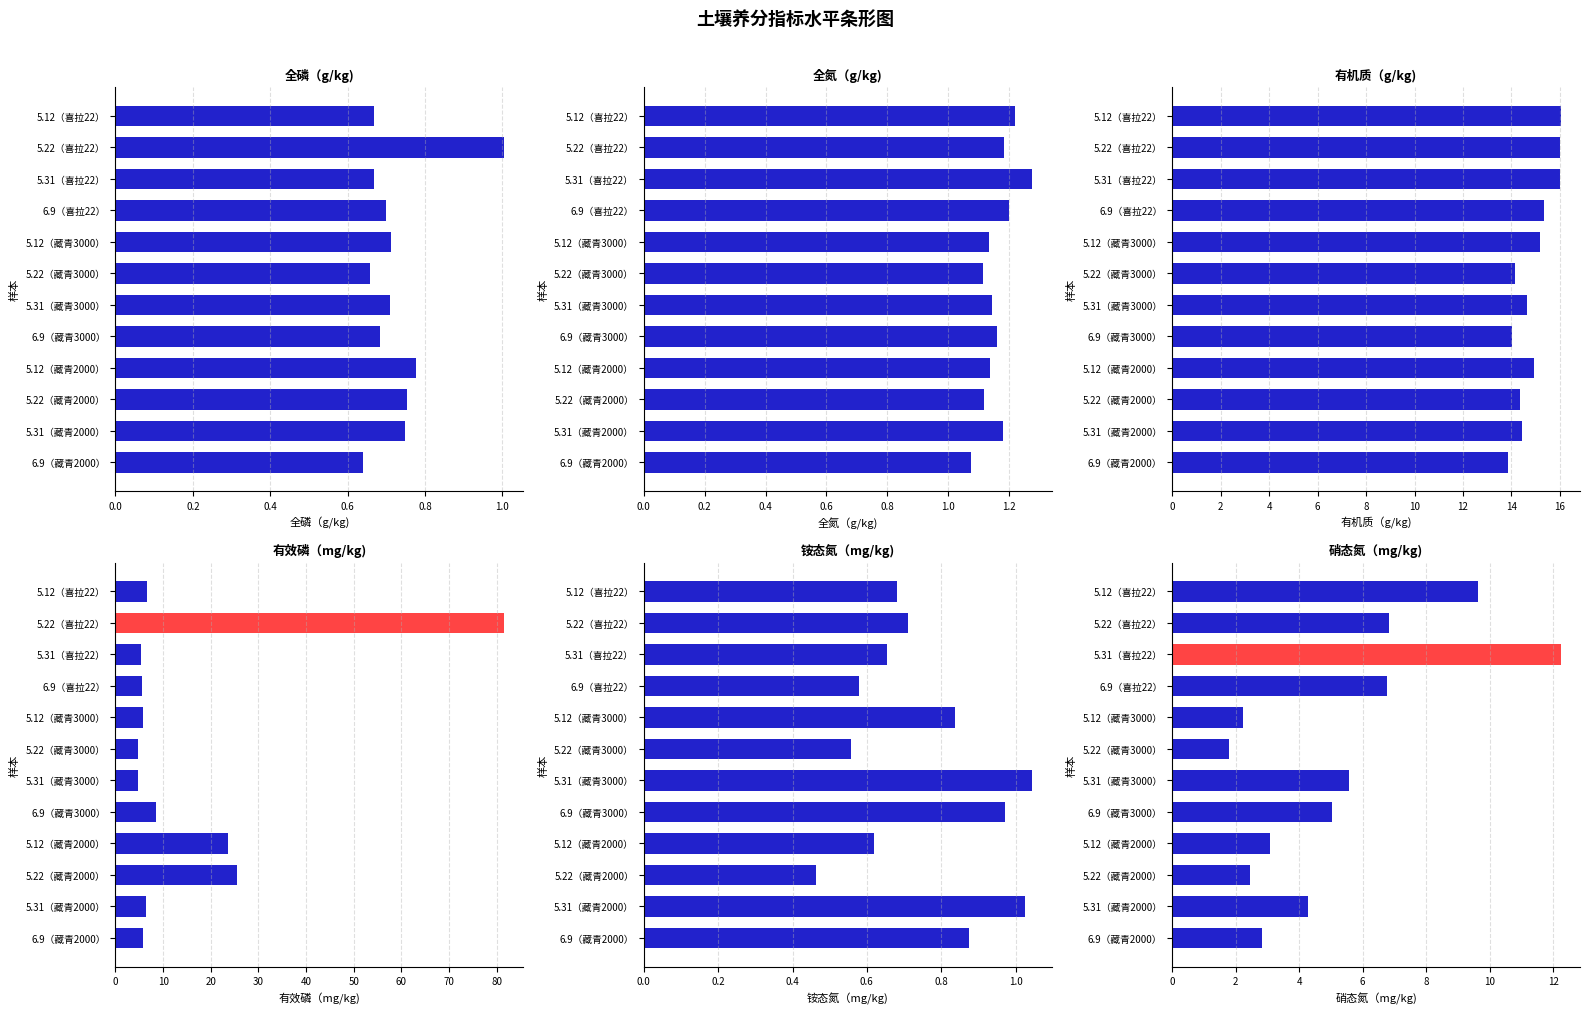

Which series has the largest range (max minus min)?

有效磷（mg/kg)